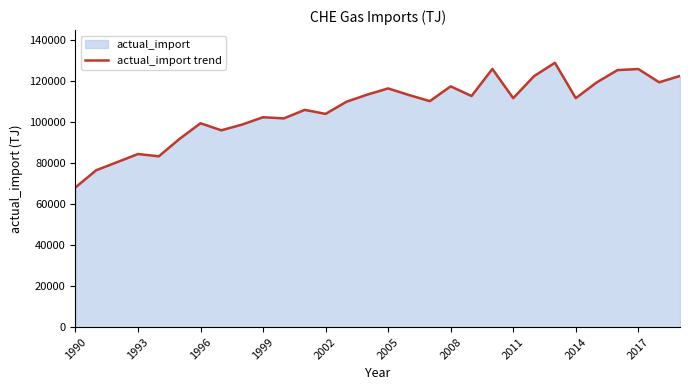

The chart shows a value of 191951 at 29. True or false?

False